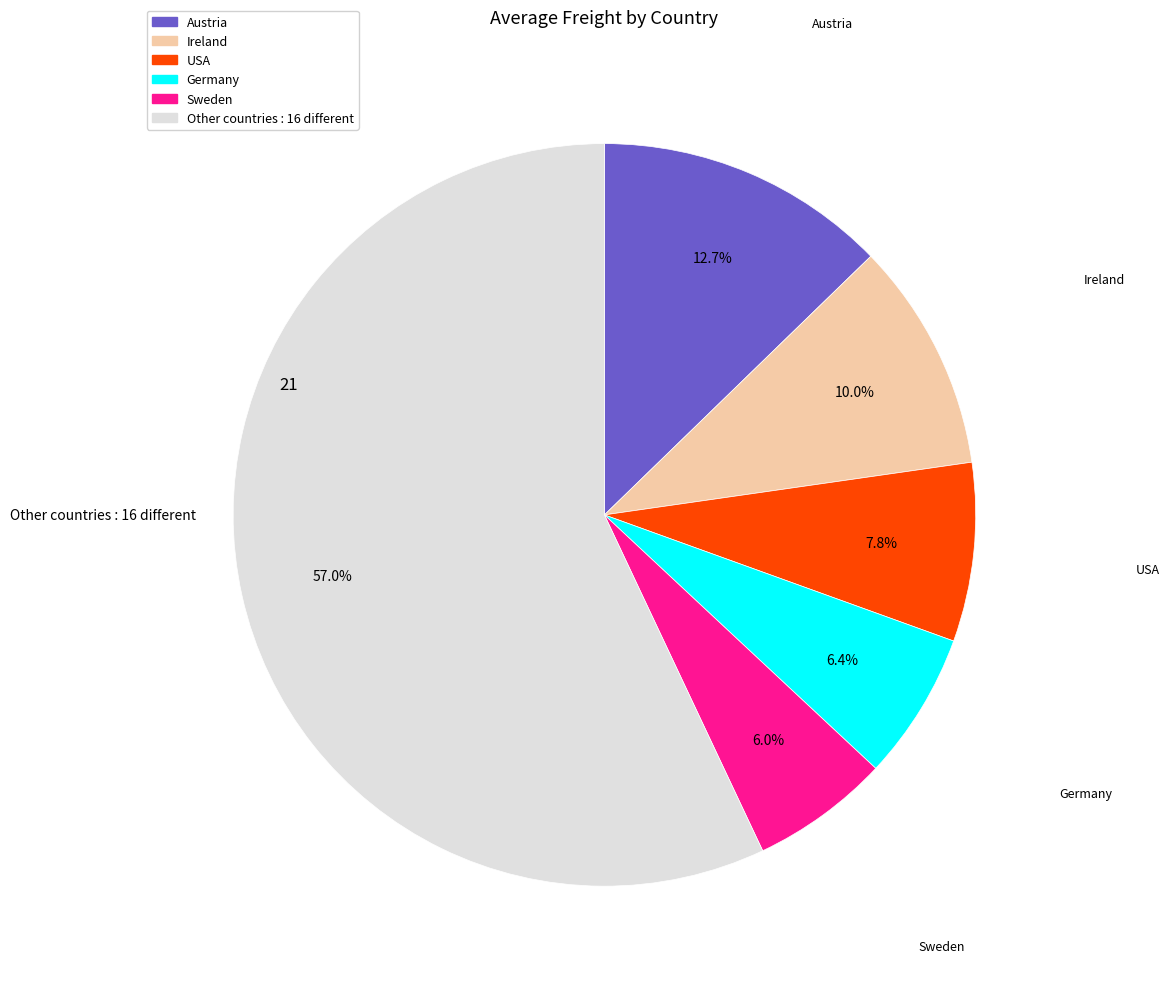

Does any single category account for the majority?

Yes